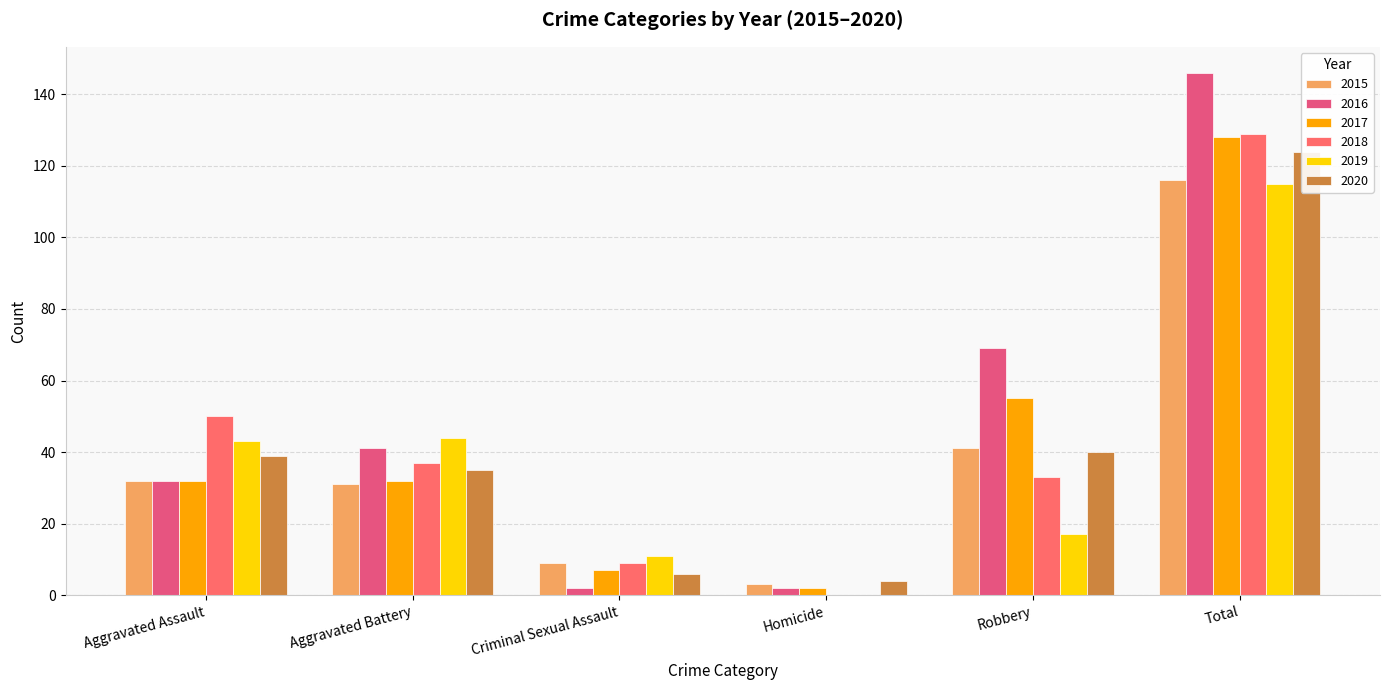

Count the 2016 values in the range 2 to 69.

5